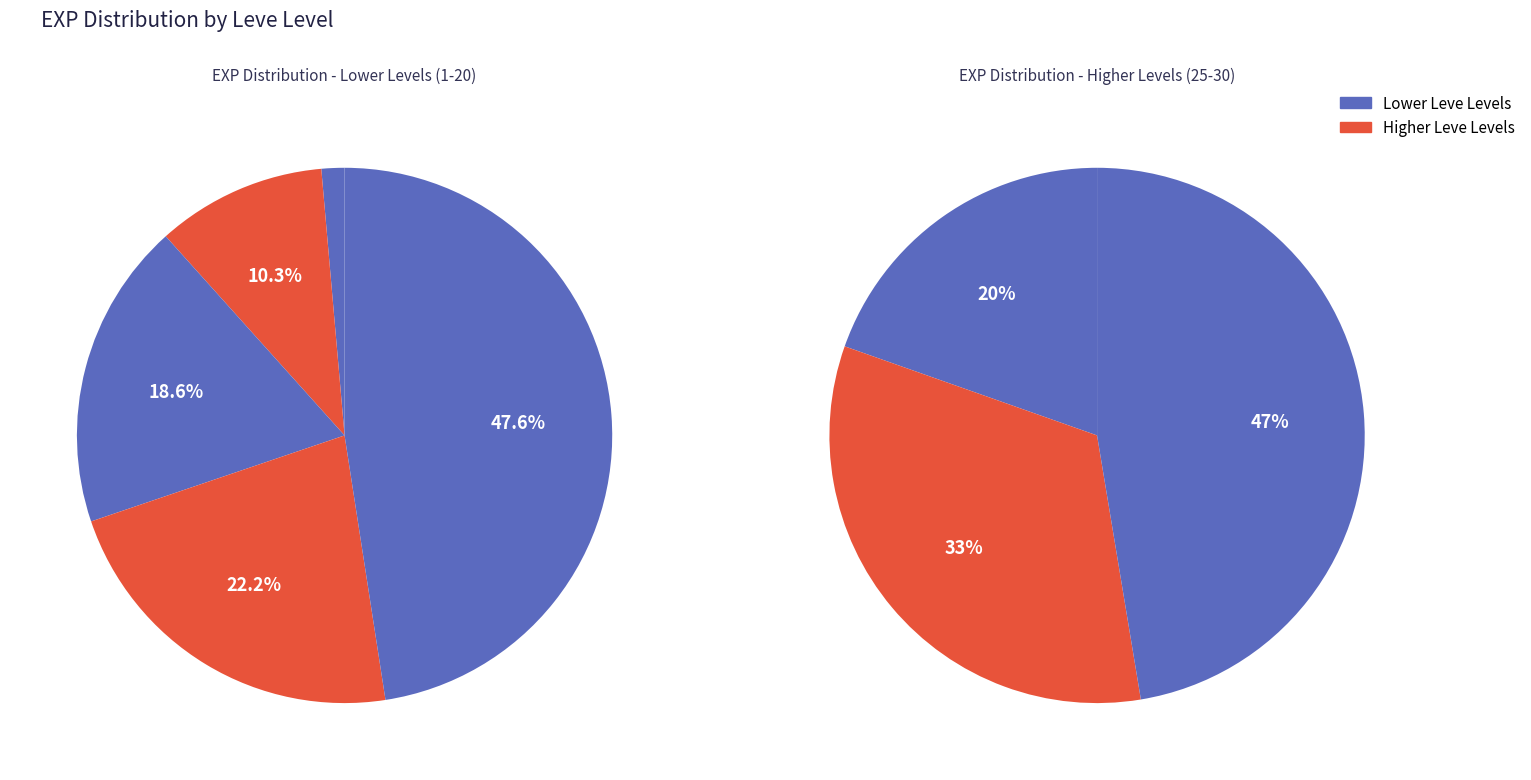

True or false: Leve Level 1 accounts for 1% of the total.

False